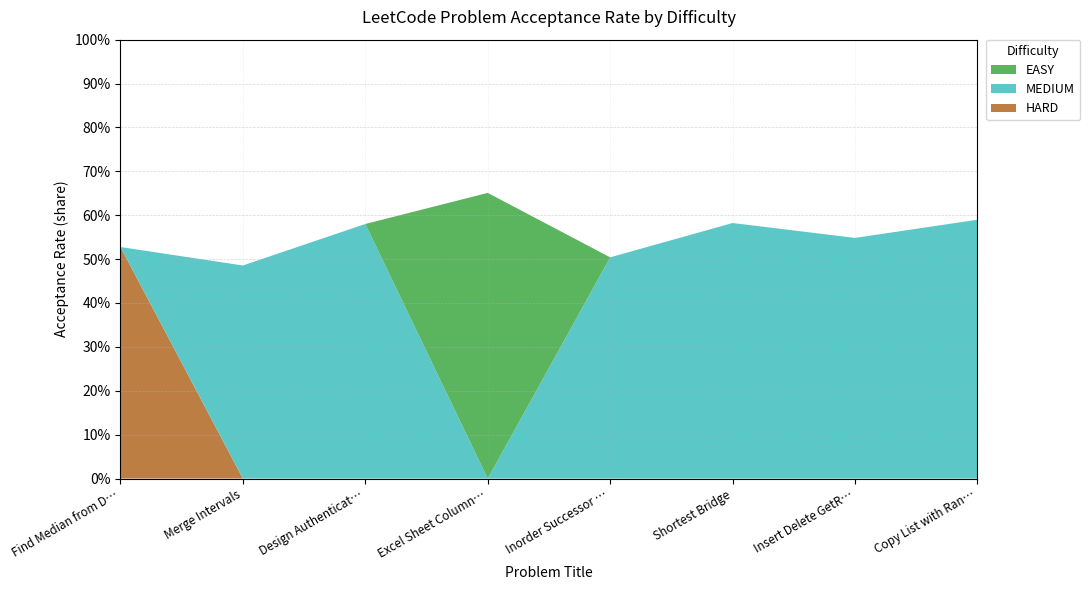

What are all the series names shown in the legend?

EASY, MEDIUM, HARD